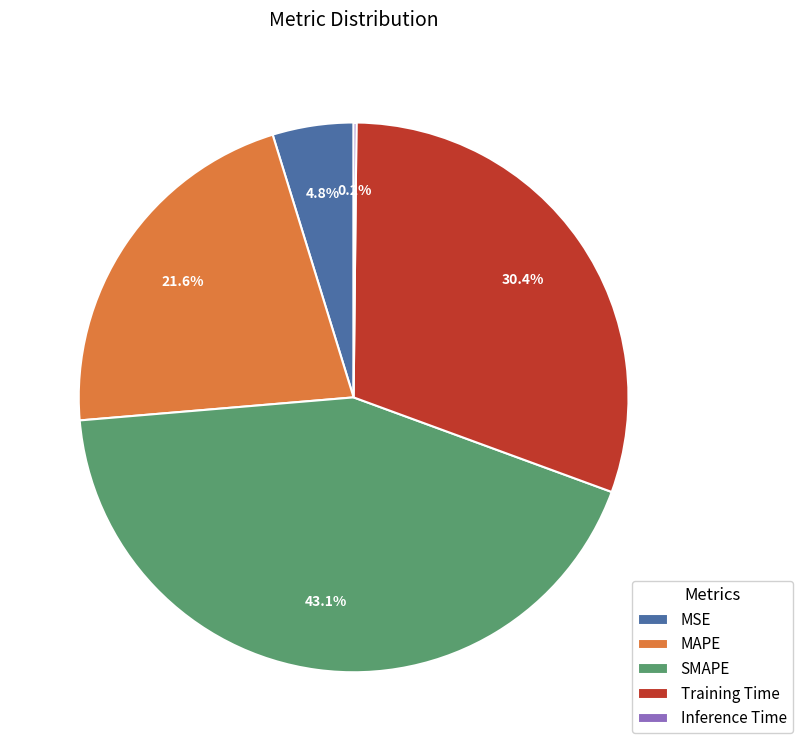

The Training Time slice represents 41% of the pie. True or false?

False